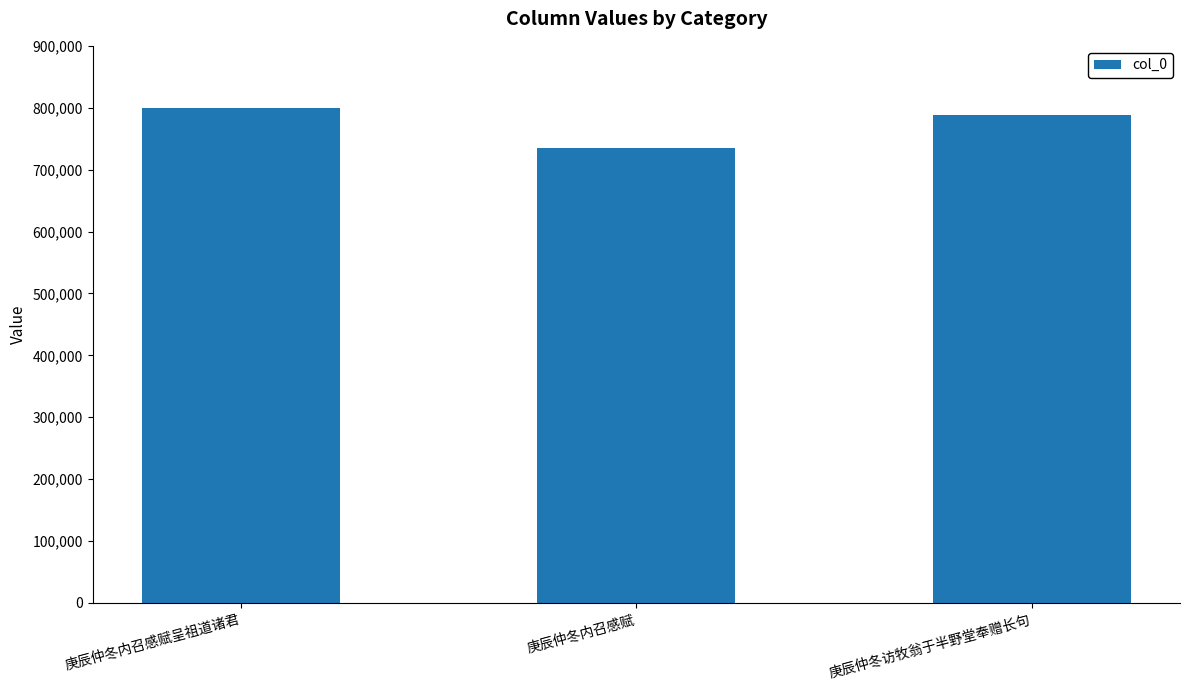

What is the smallest value displayed?

734733